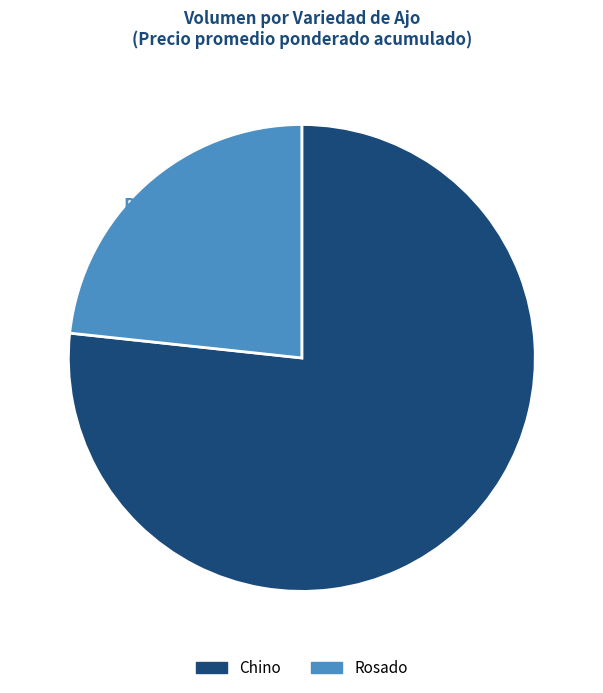

Does any single category account for the majority?

Yes